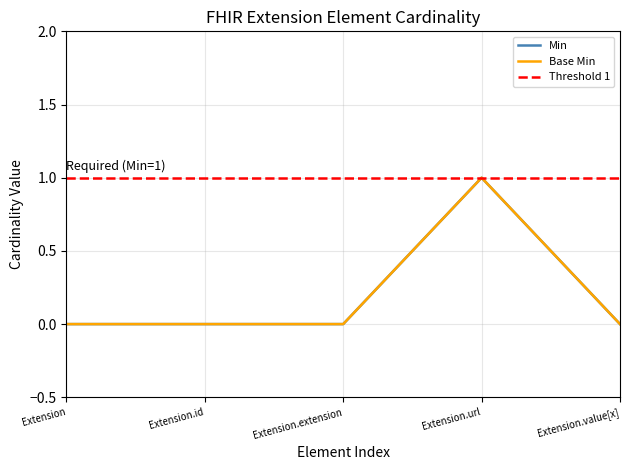

Reading right to left, what are all the values shown in this chart?

Min: 0	1	0	0	0
Base Min: 0	1	0	0	0